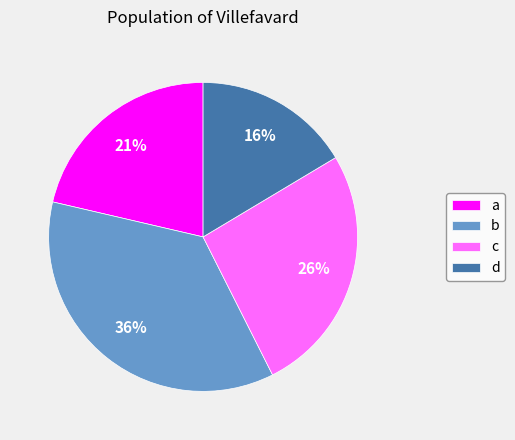

What is the largest slice in the pie chart?

b